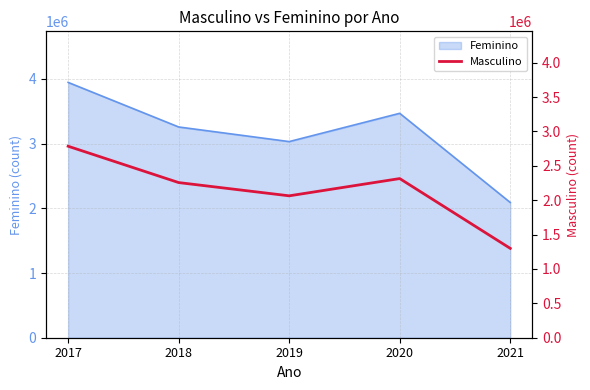

List the labels in order of value, smallest first.

2021, 2019, 2018, 2020, 2017